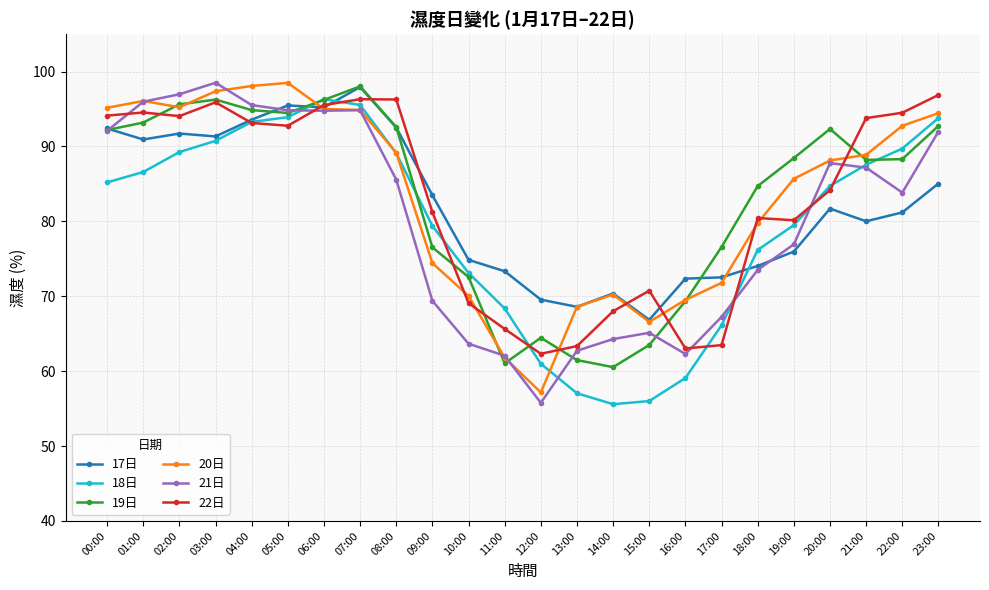

True or false: 22日 has more than 1 interior local peaks.

True